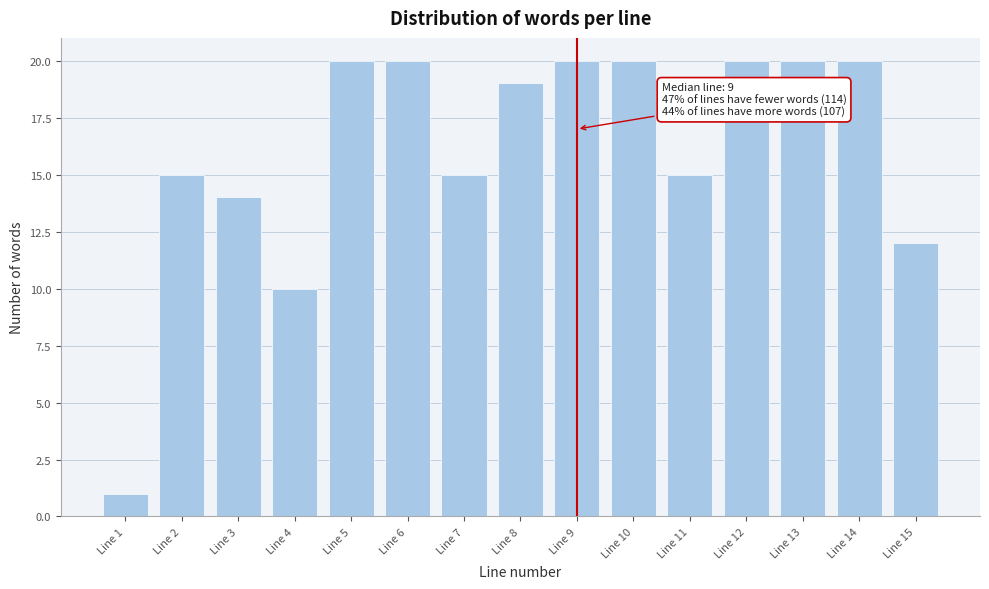

Reading left to right, what are all the values shown in this chart?

1	15	14	10	20	20	15	19	20	20	15	20	20	20	12